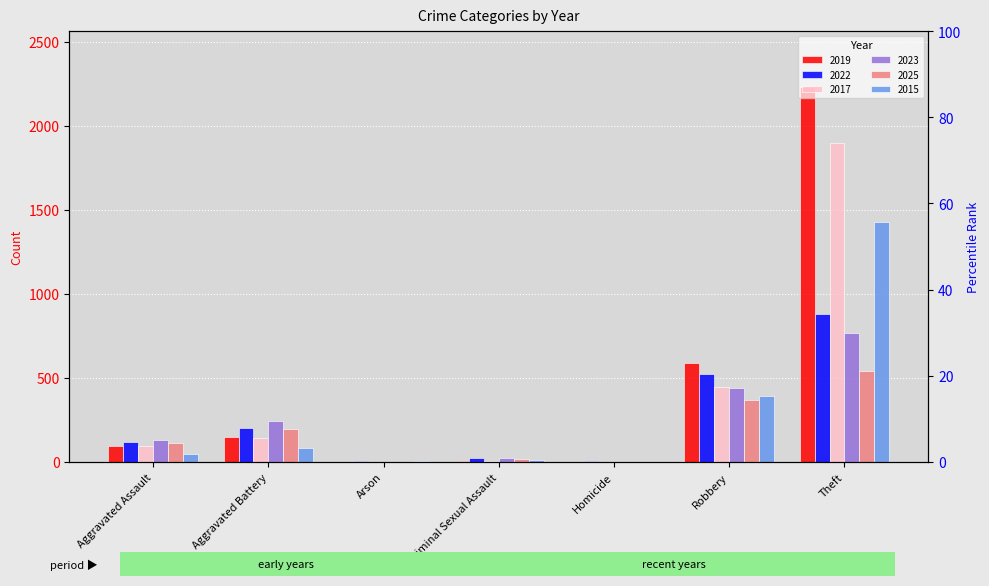

At which label does 2022 first exceed 121?

Aggravated Battery